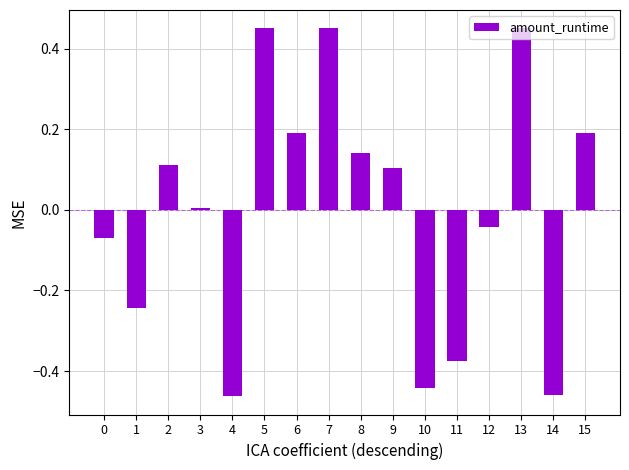

Which has a higher value, 5 or 15?

5